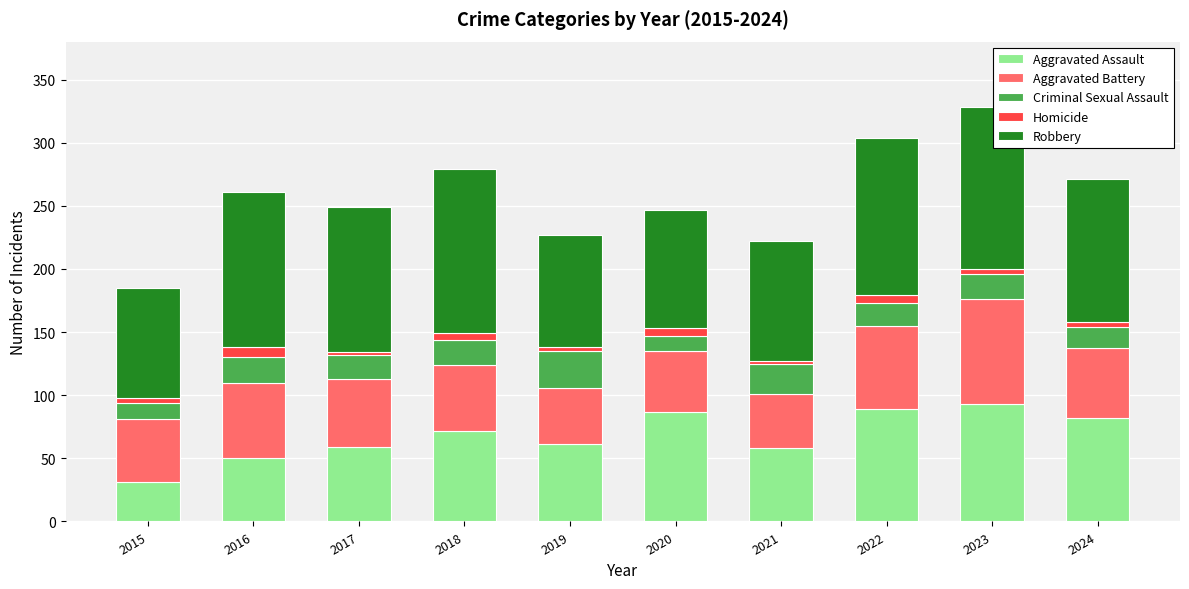

What is the approximate value of Aggravated Assault at 2024, to the nearest 5?

80